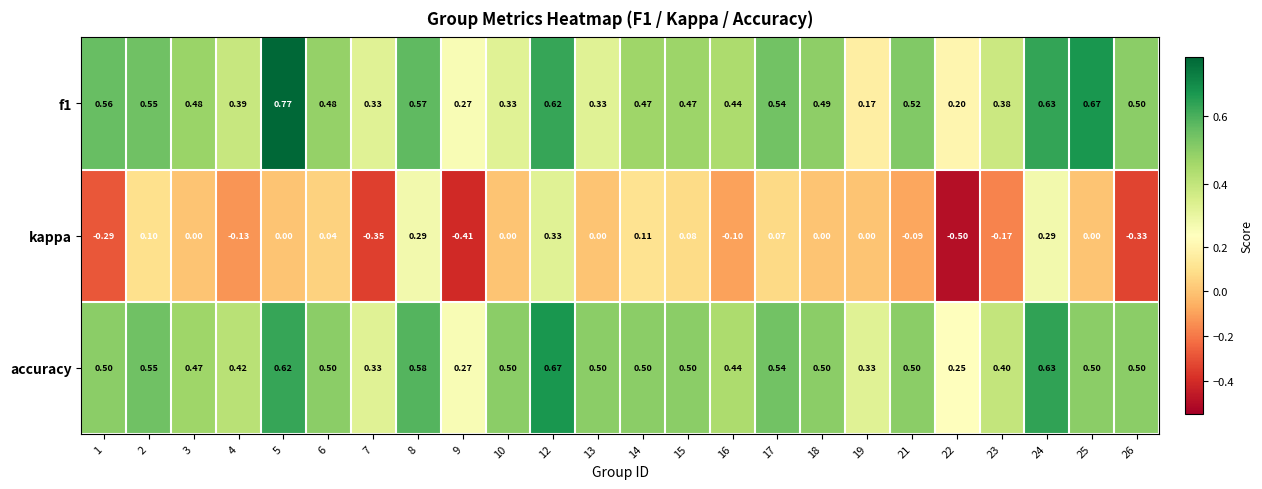

What is the spread (max minus min) of values at 18?

0.5